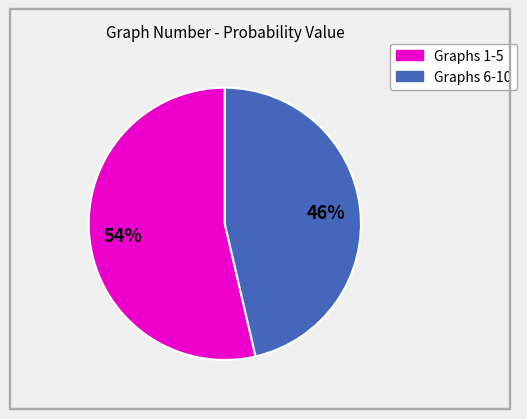

Is there a majority slice in this chart?

Yes